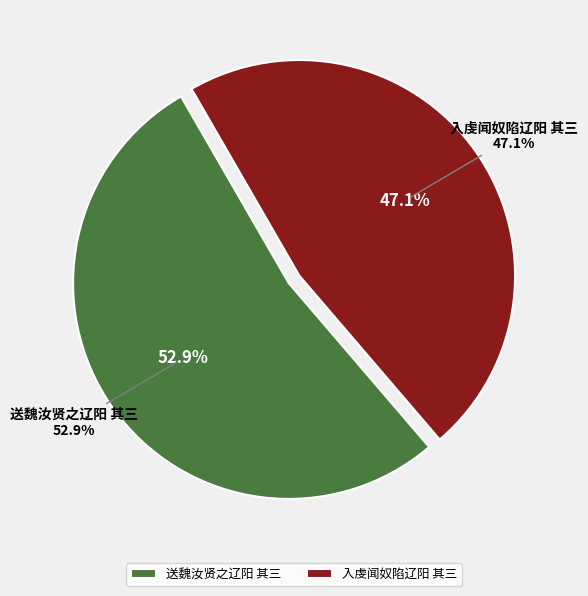

How many segments does this pie chart have?

2